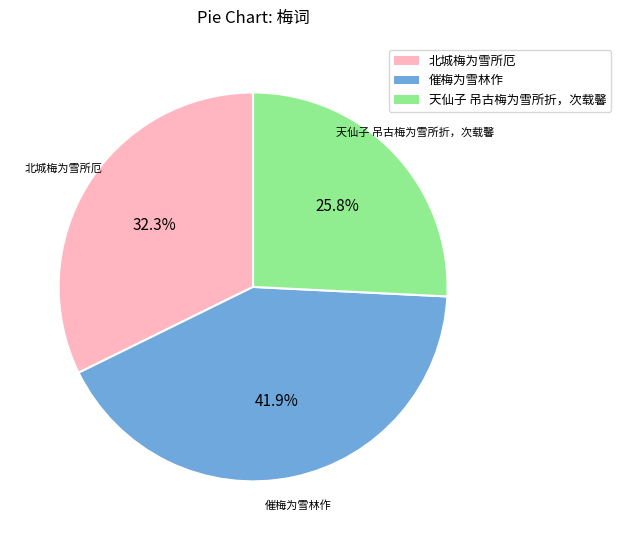

Which category has the biggest portion of the pie?

催梅为雪林作